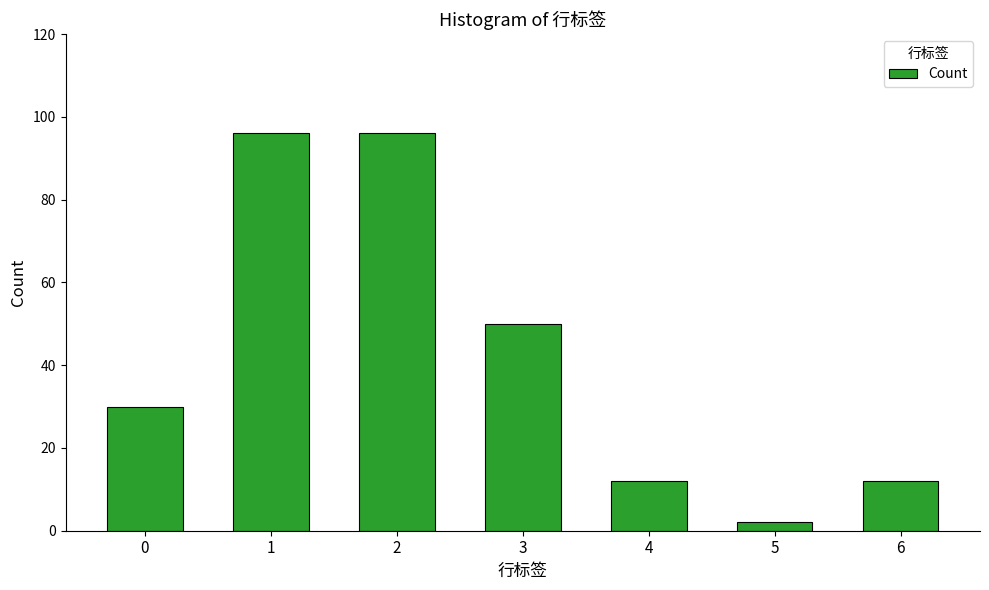

At which category does the chart reach its minimum across all series?

5